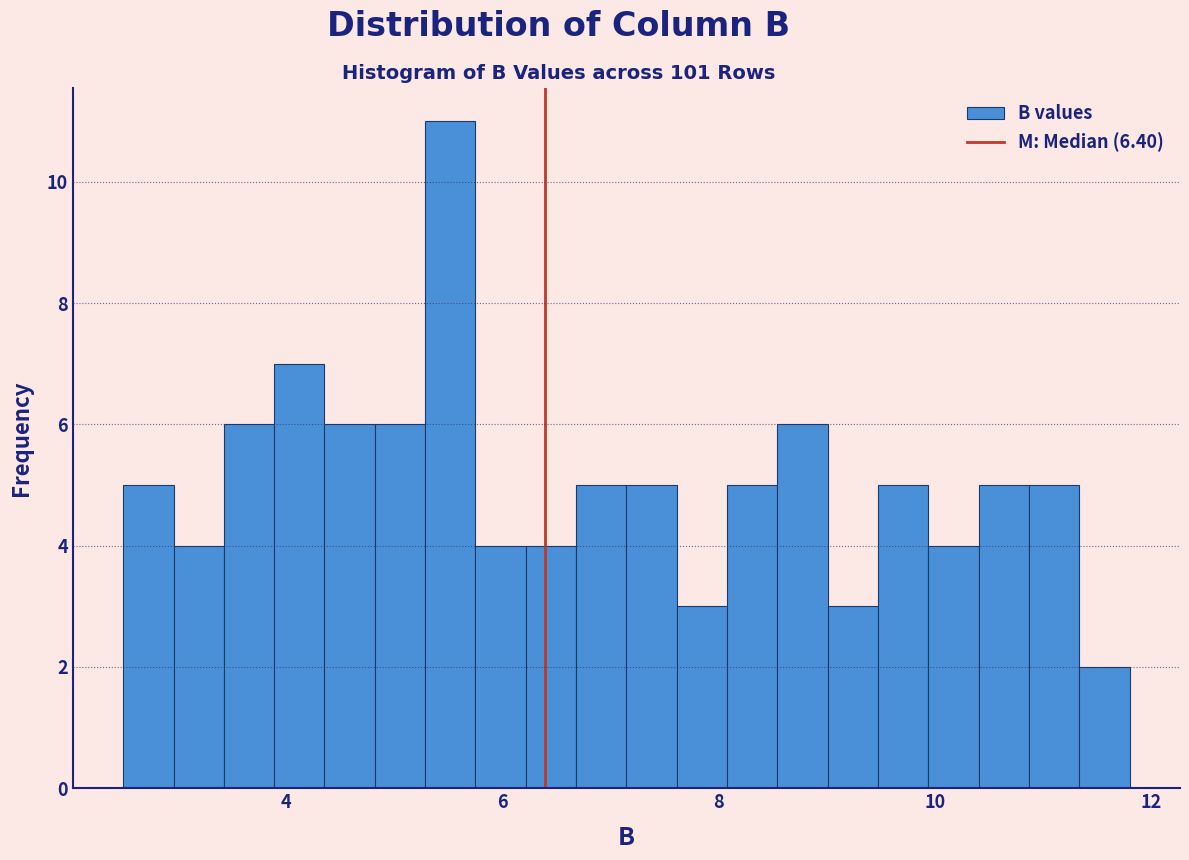

Around what value on the x-axis is the tallest bar? Give the approximate position of its centre, as read against the axis.

5.6